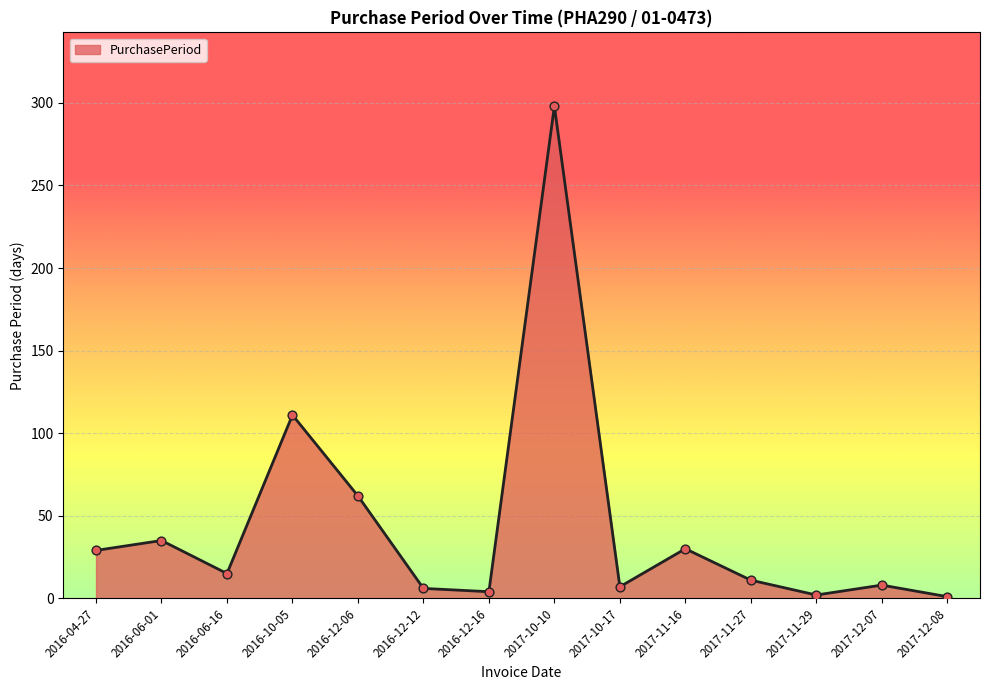

What is the ratio of the value at 2017-12-07 to the value at 2016-10-05?

0.1